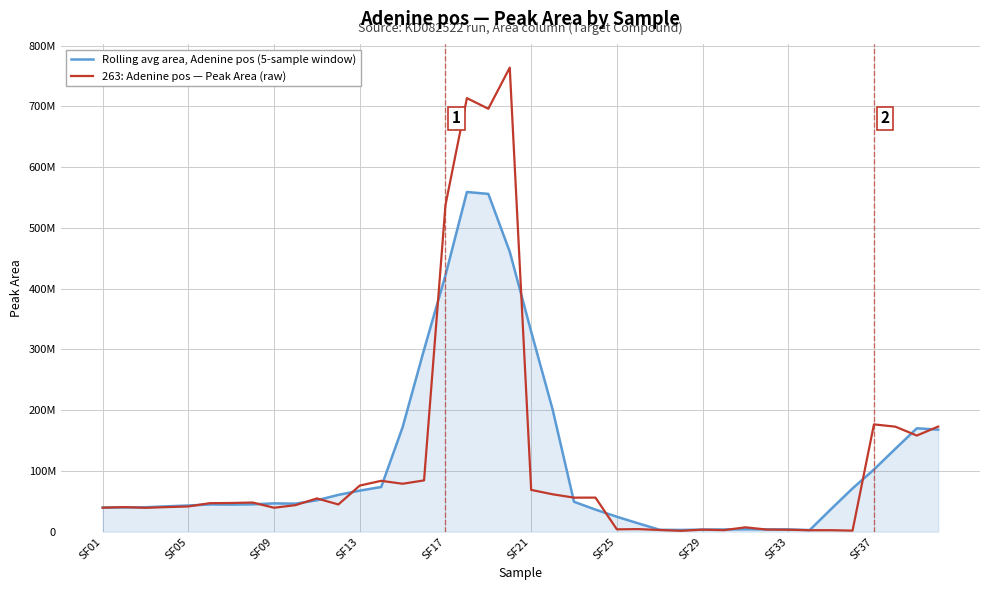

Which series ends up on top after the final intersection of 263: Adenine pos — Peak Area (raw) and Rolling avg area, Adenine pos (5-sample window)?

263: Adenine pos — Peak Area (raw)